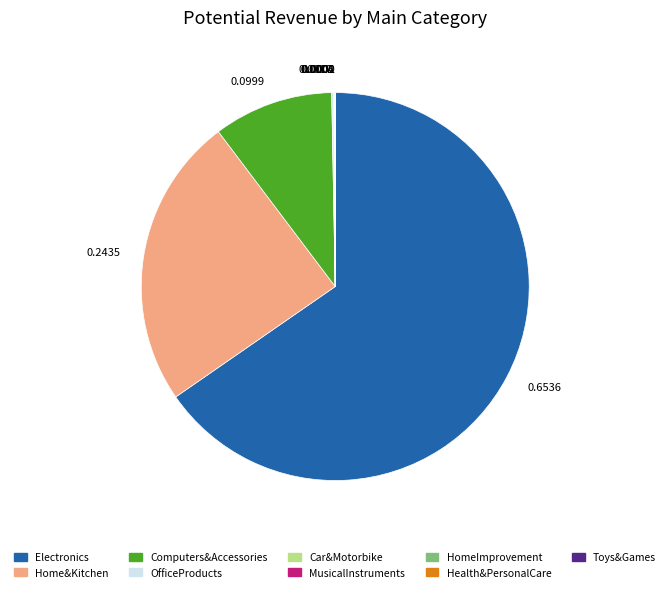

The Computers&Accessories slice represents 10% of the pie. True or false?

True